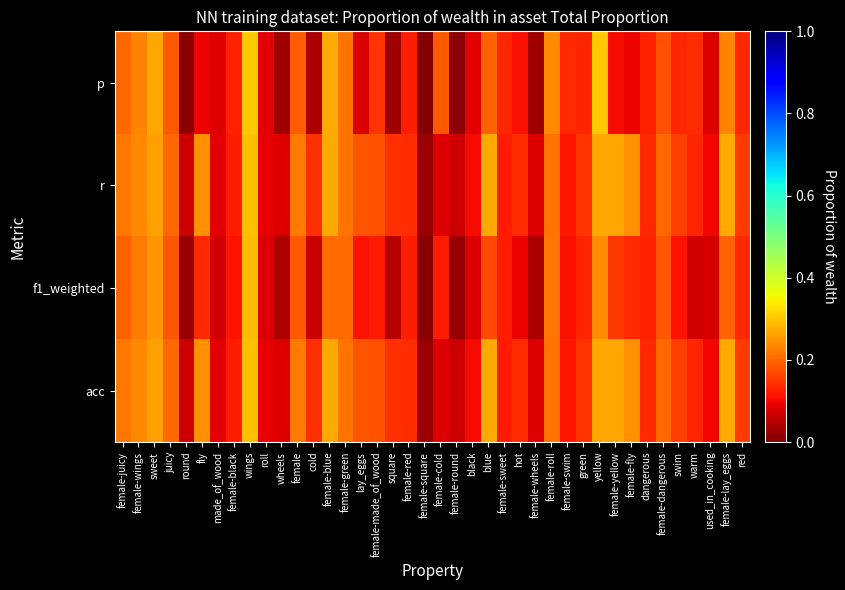

Which has a higher value, female-made_of_wood or female-blue?

female-blue